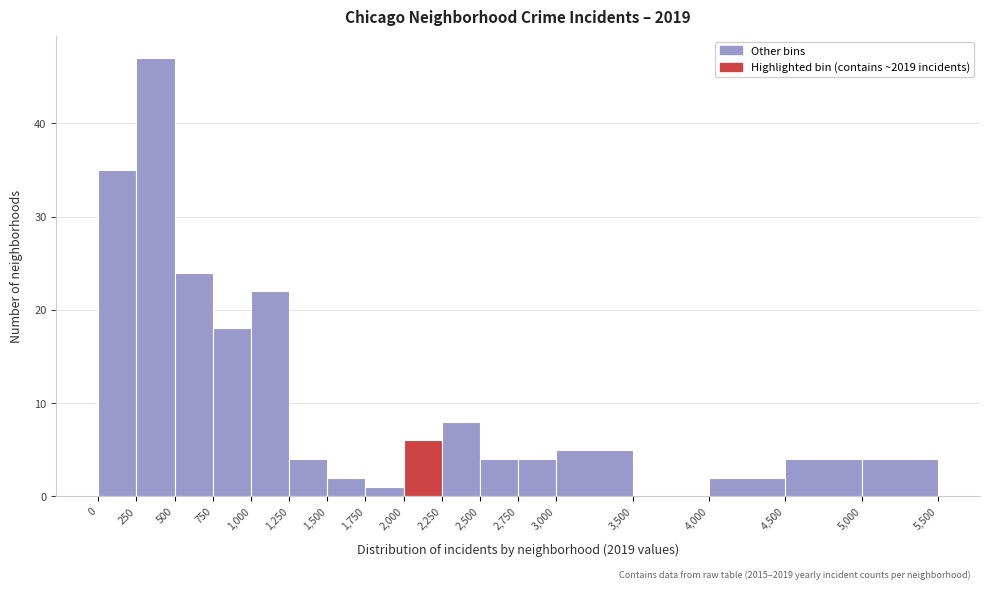

Over which range of the x-axis is the bar tallest?

250 to 500